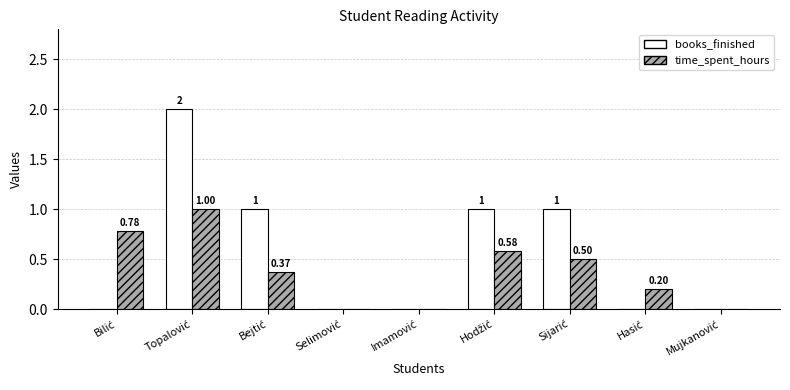

Which series has the largest total across all categories?

books_finished